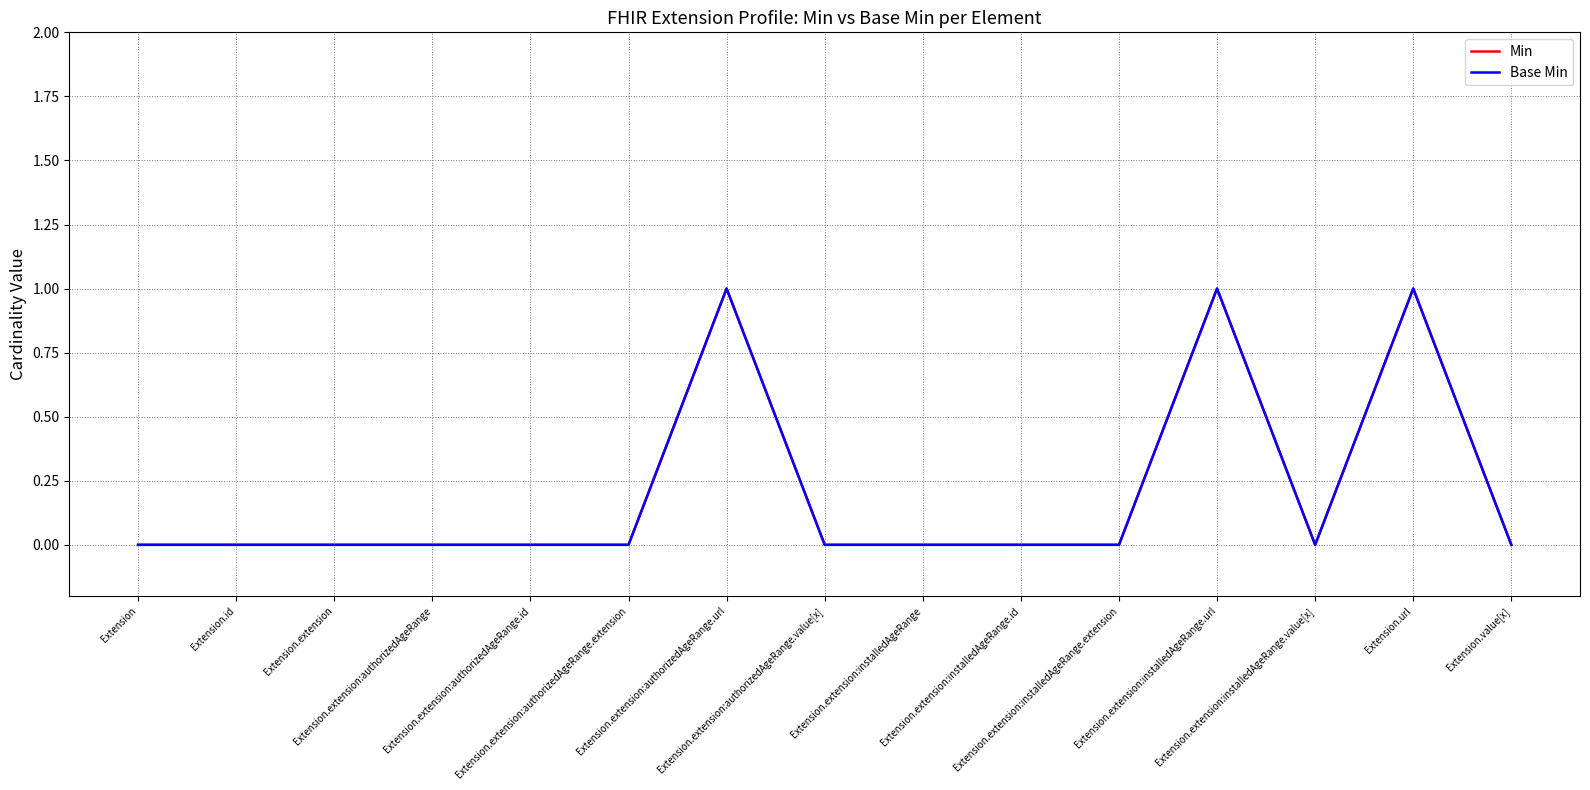

The Base Min series shows 2 at Extension.extension:installedAgeRange.url. True or false?

False